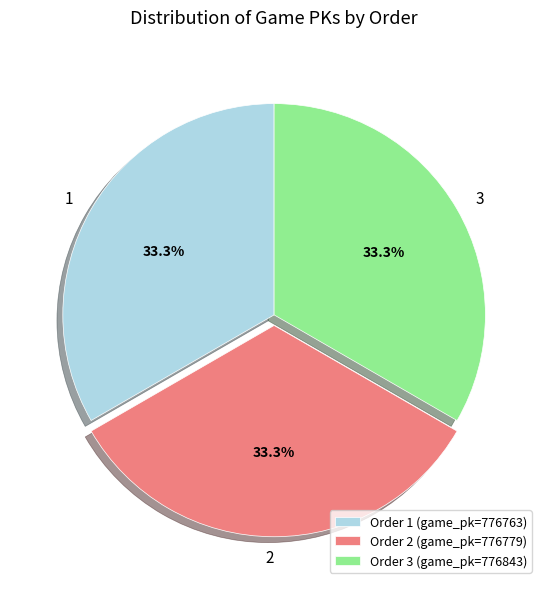

Does 3 represent more than half of the total?

No